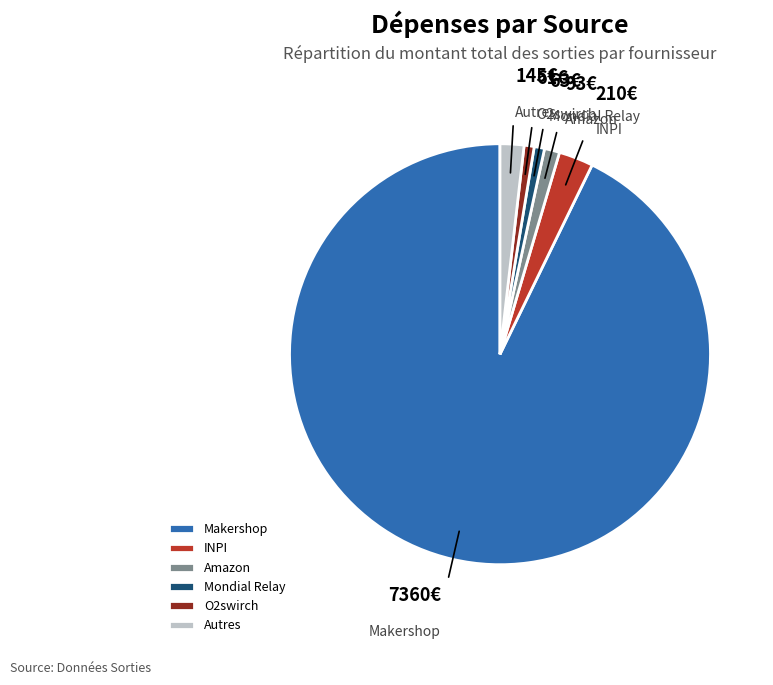

Which has a higher value, Autres or INPI?

INPI